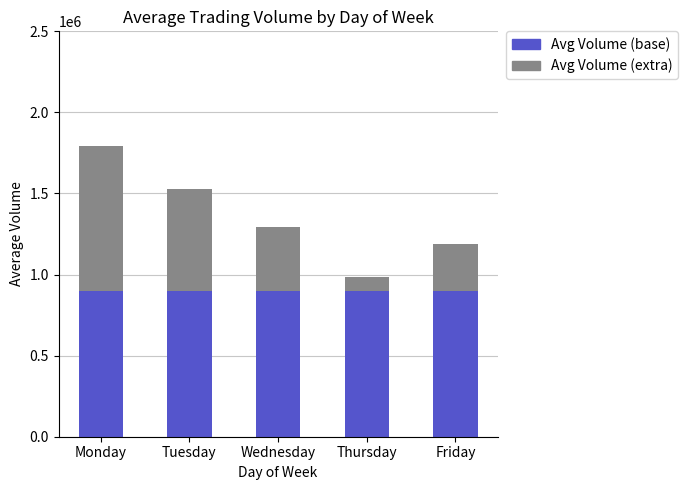

Is it true that Avg Volume (base) equals 1283613.1 at Wednesday?

False